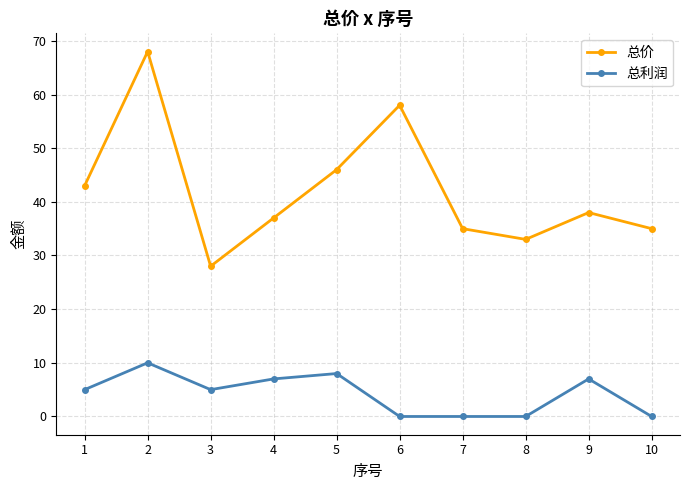

True or false: 总价 and 总利润 cross at least once.

False